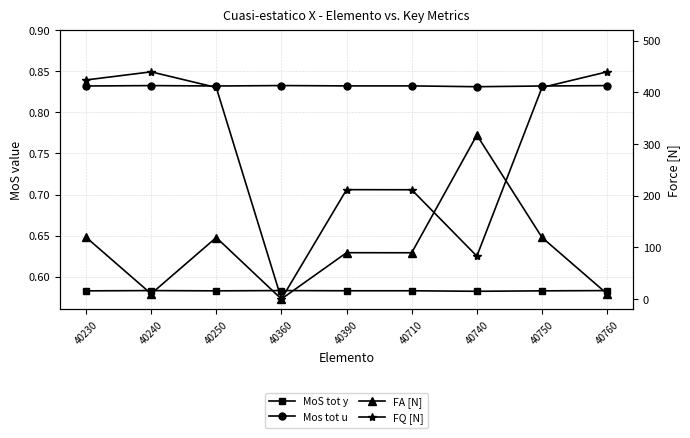

Which label corresponds to the largest value in the chart?

40760